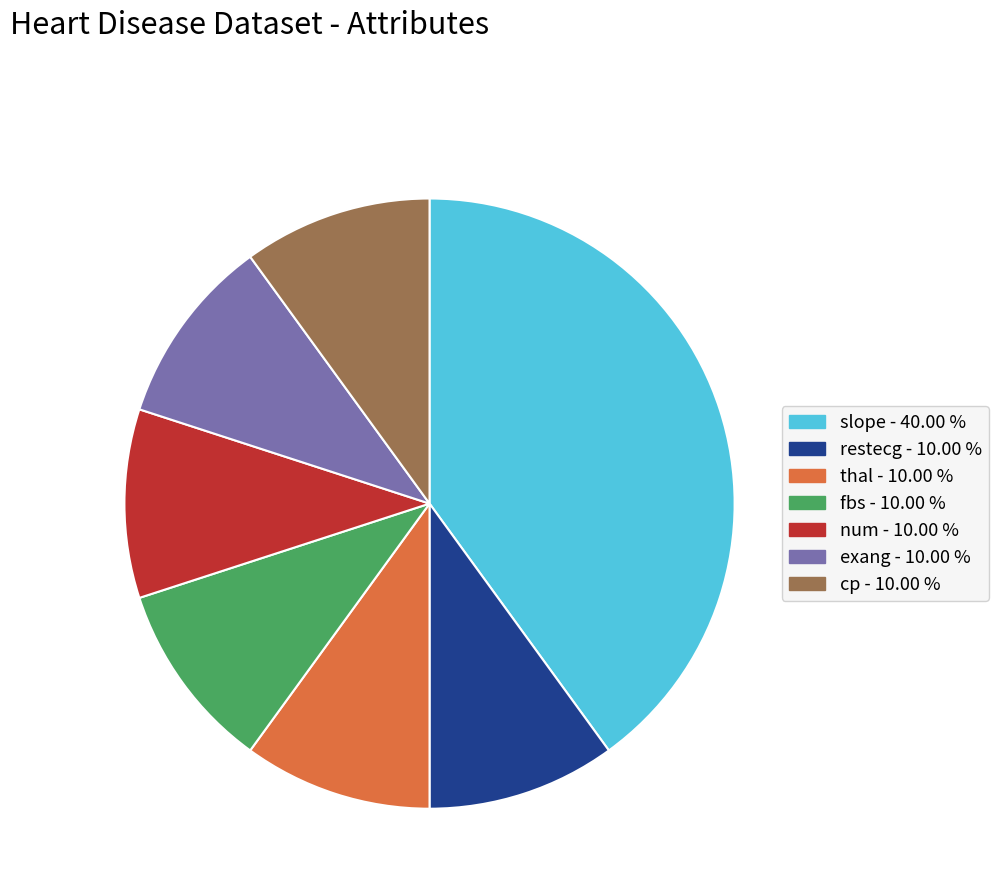

Is there any slice that represents more than half of the pie?

No